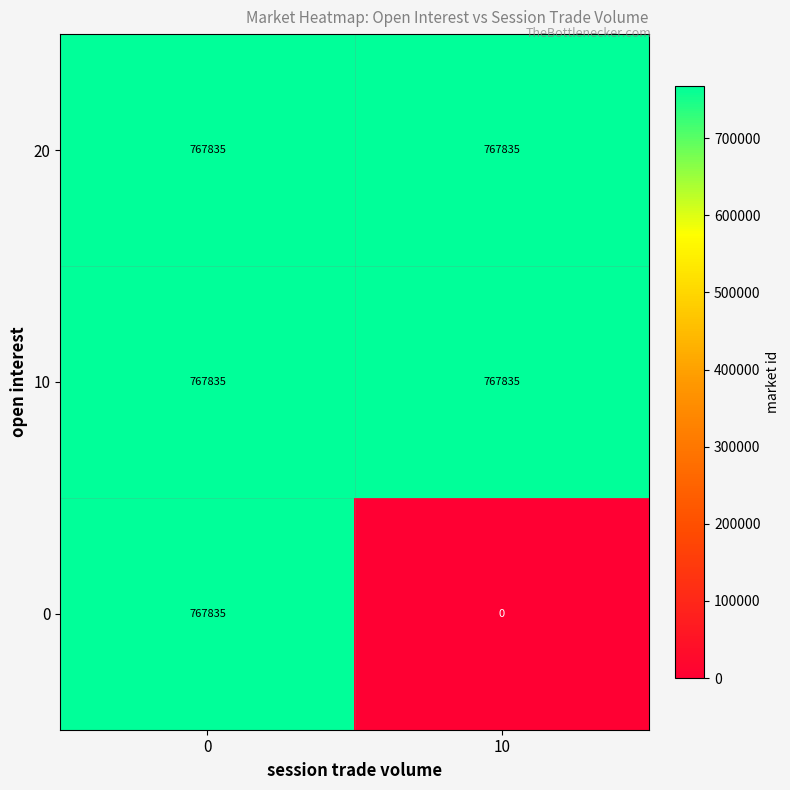

Which series has the widest spread of values?

0